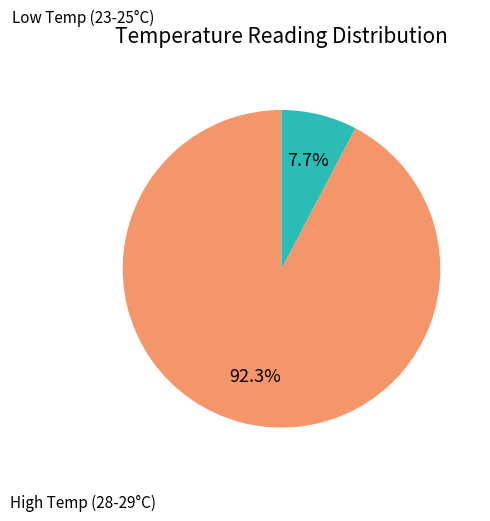

Is there any slice that represents more than half of the pie?

Yes